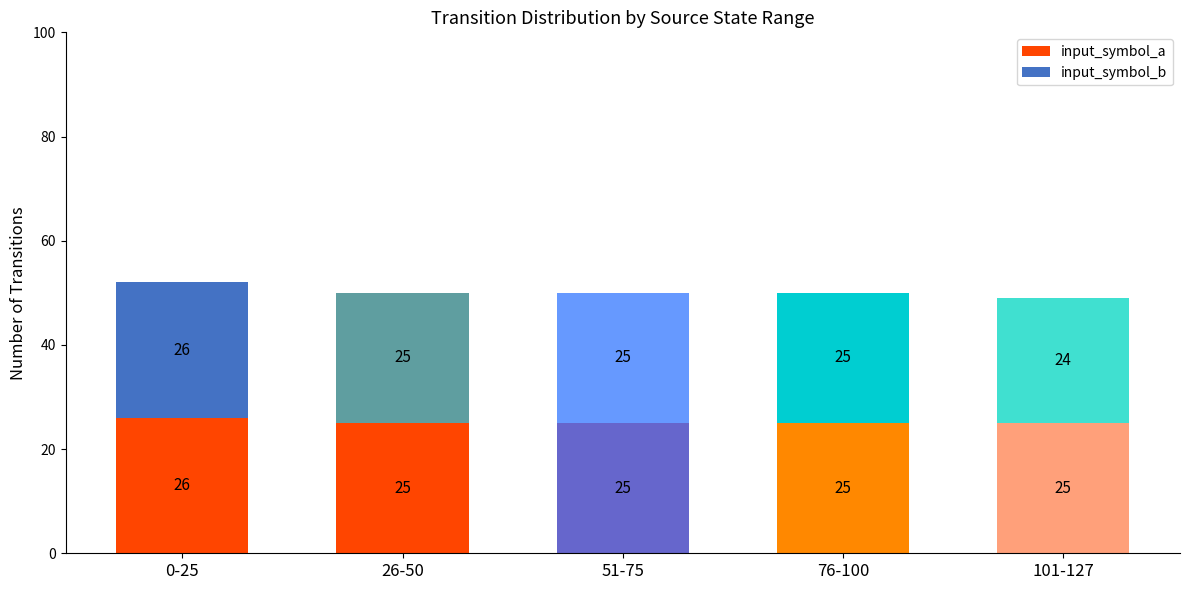

How many series are shown in this chart?

2